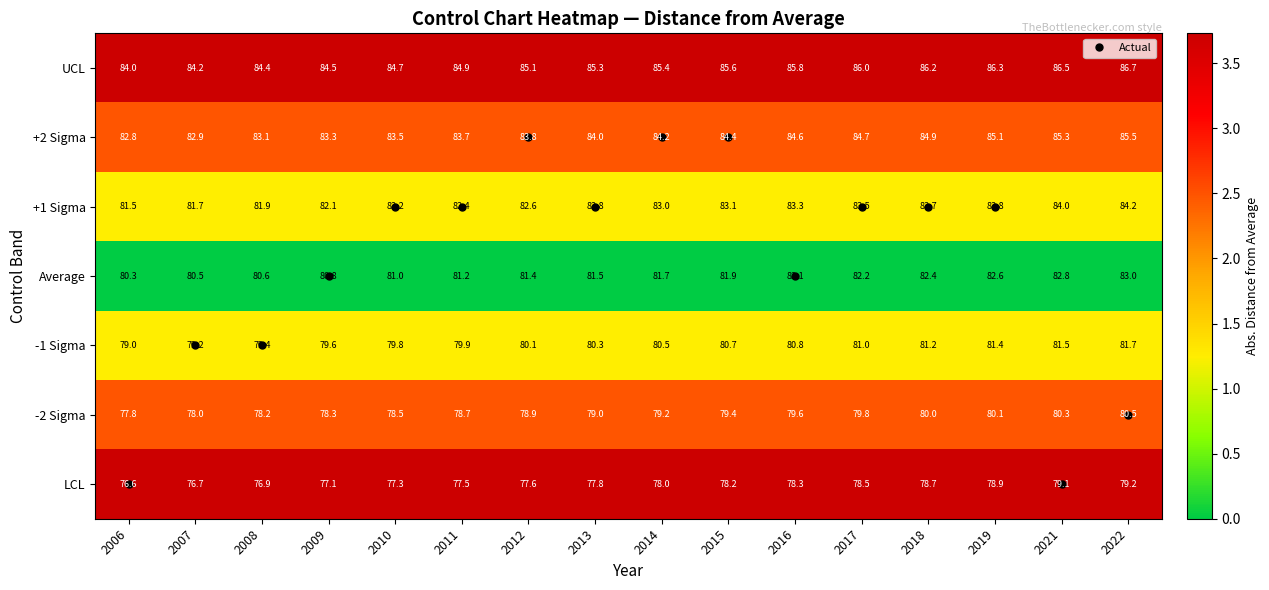

Rank the series at 2006 from lowest to highest value.

LCL, -2 Sigma, -1 Sigma, Average, +1 Sigma, +2 Sigma, UCL